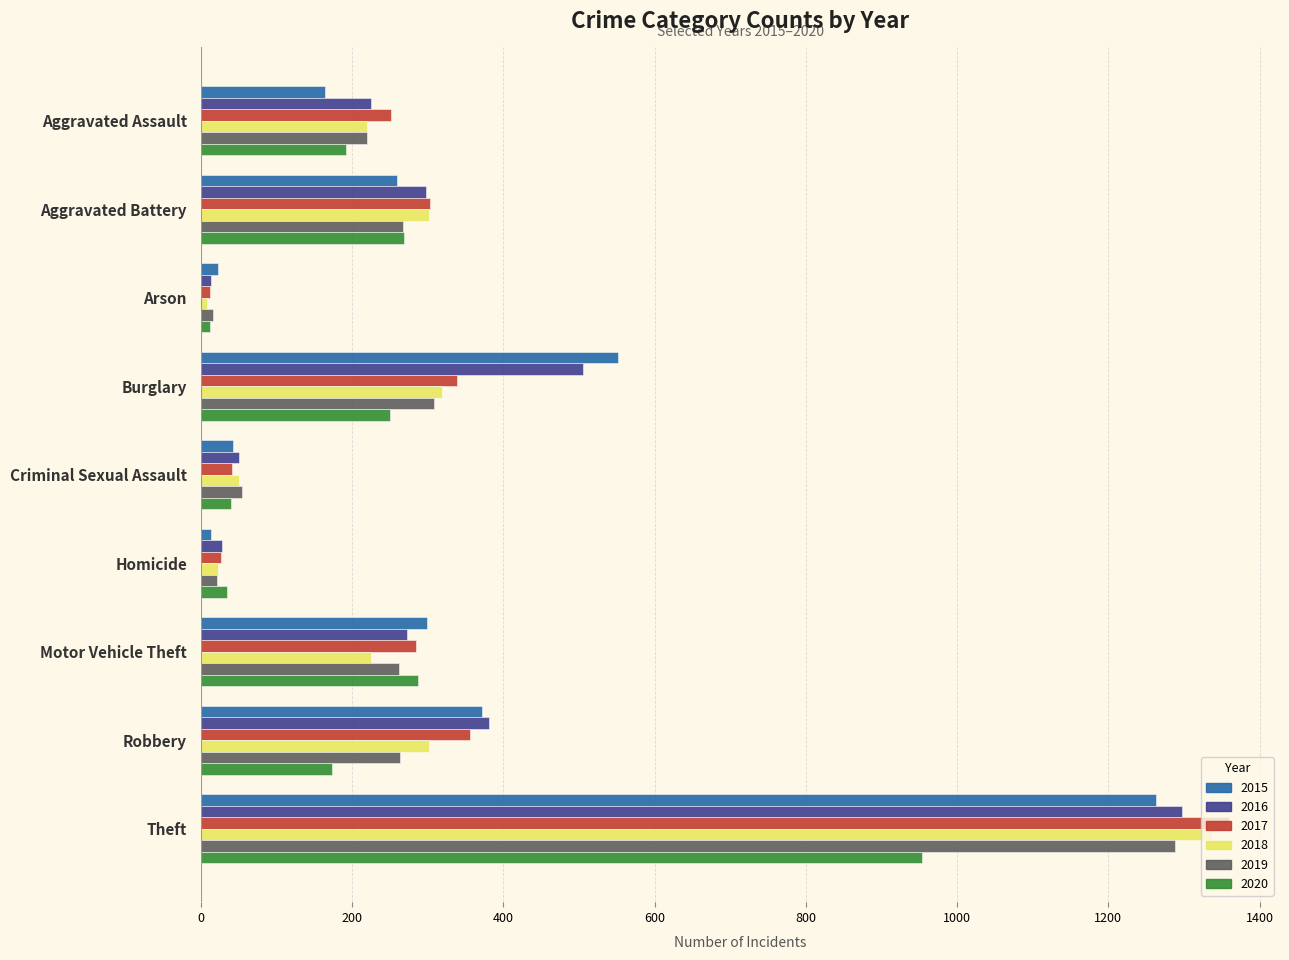

True or false: 2019 has a value of 308 at Burglary.

True